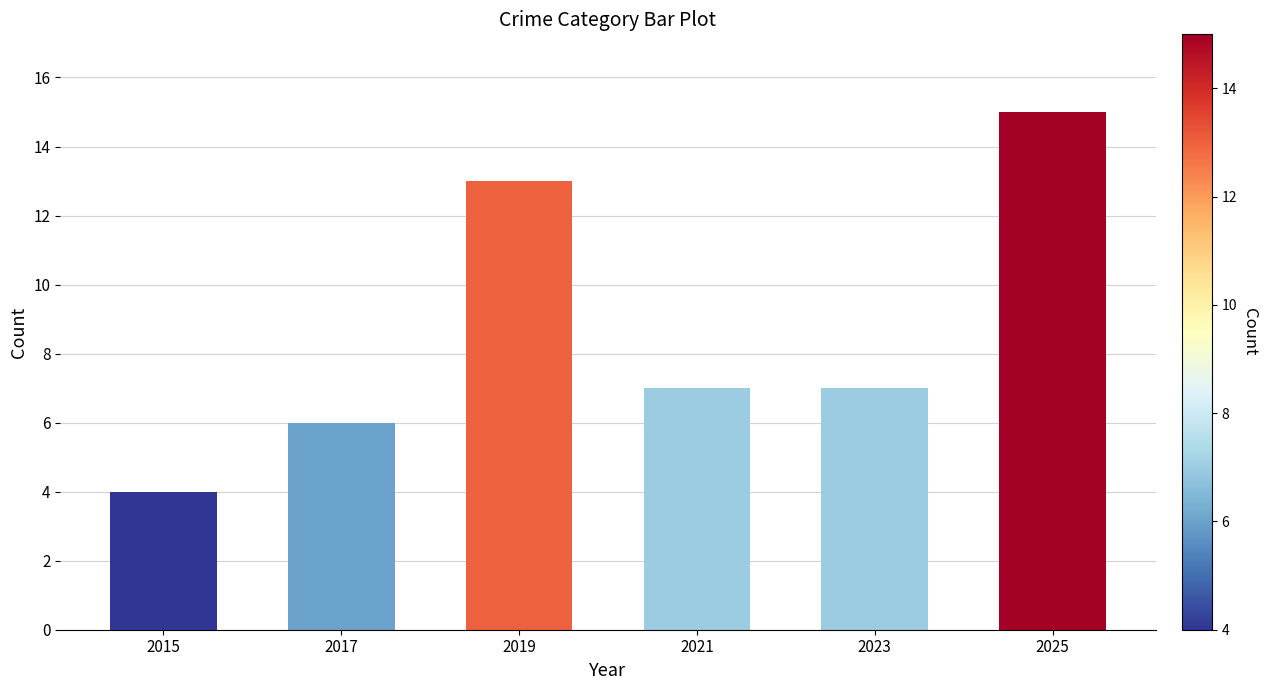

Count the number of categories in the chart.

6